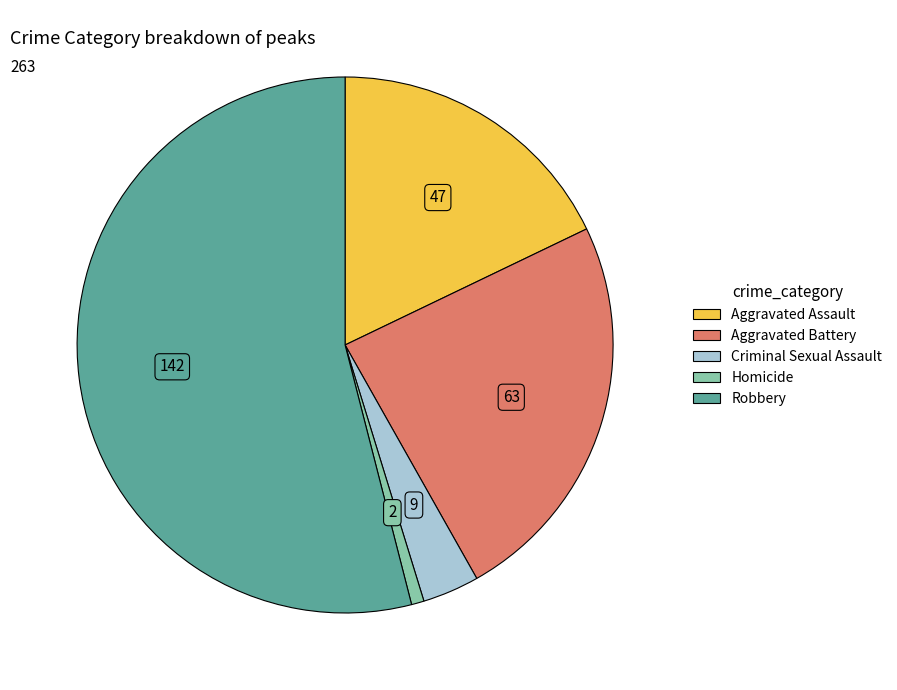

Which category accounts for the majority?

Robbery